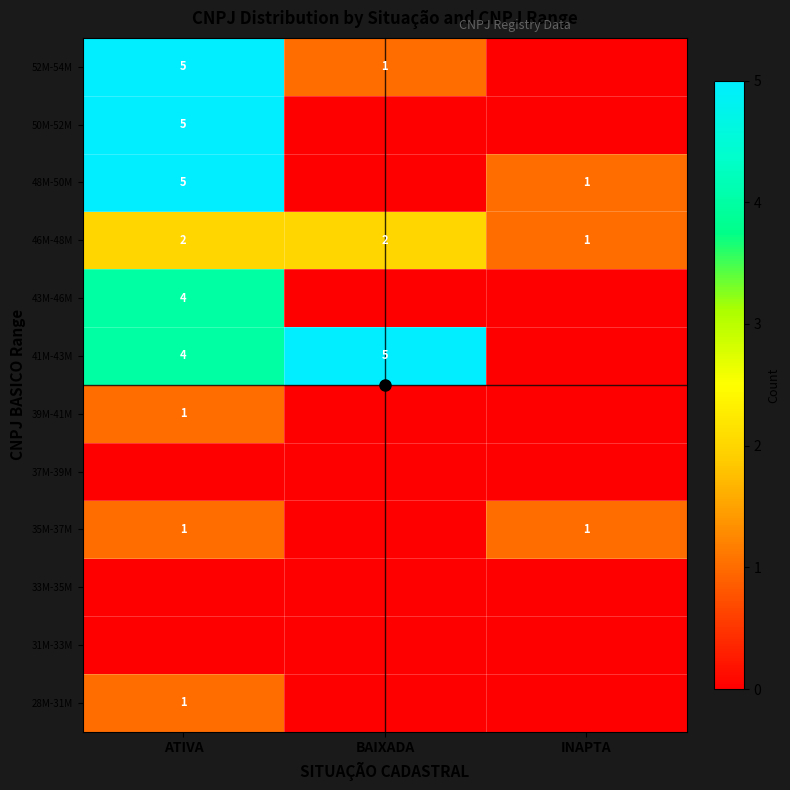

Is it true that 39M-41M equals 1 at ATIVA?

True